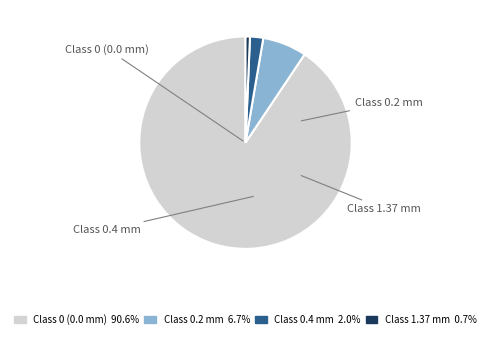

Does any single category account for the majority?

Yes